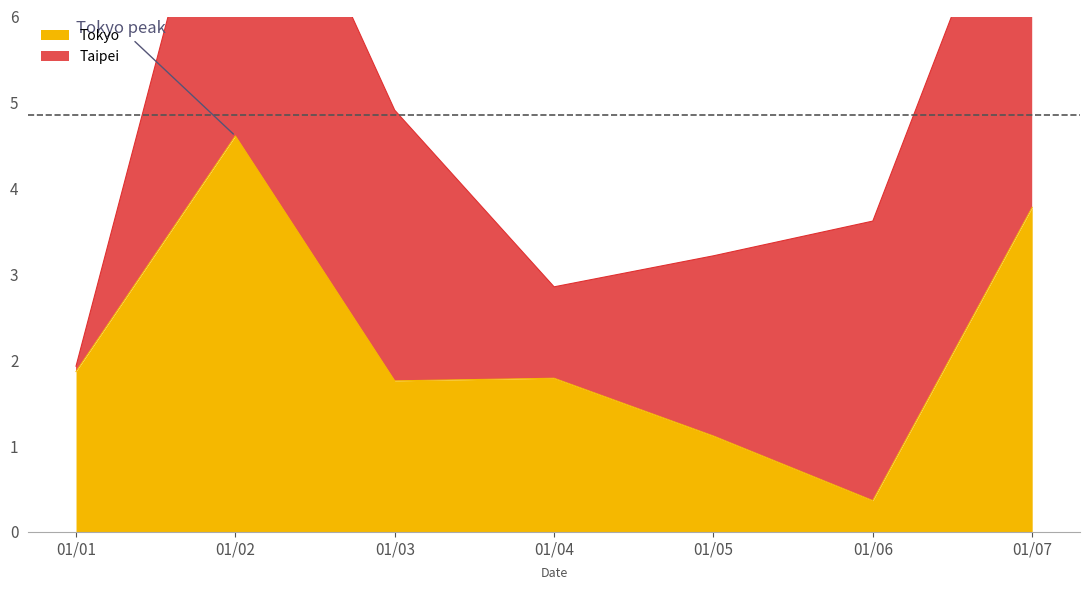

Is it true that Tokyo equals 4.6 at 01/02?

True